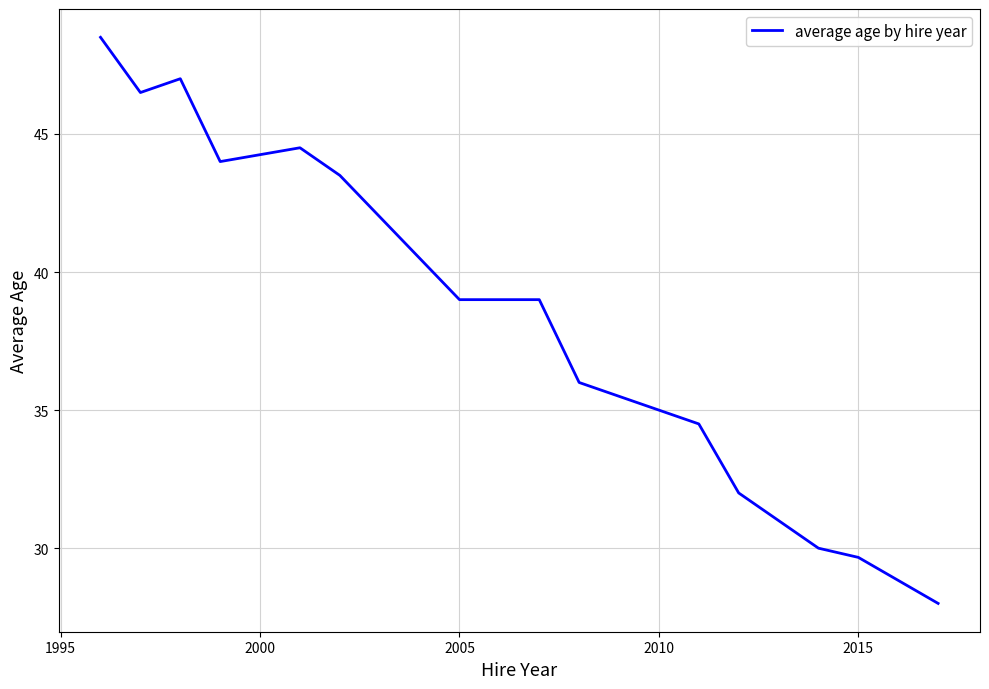

Reading left to right, extract all data points from this chart.

48.5	46.5	47.0	44.0	44.5	43.5	39.0	39.0	39.0	36.0	35.0	34.5	32.0	30.0	29.7	28.0